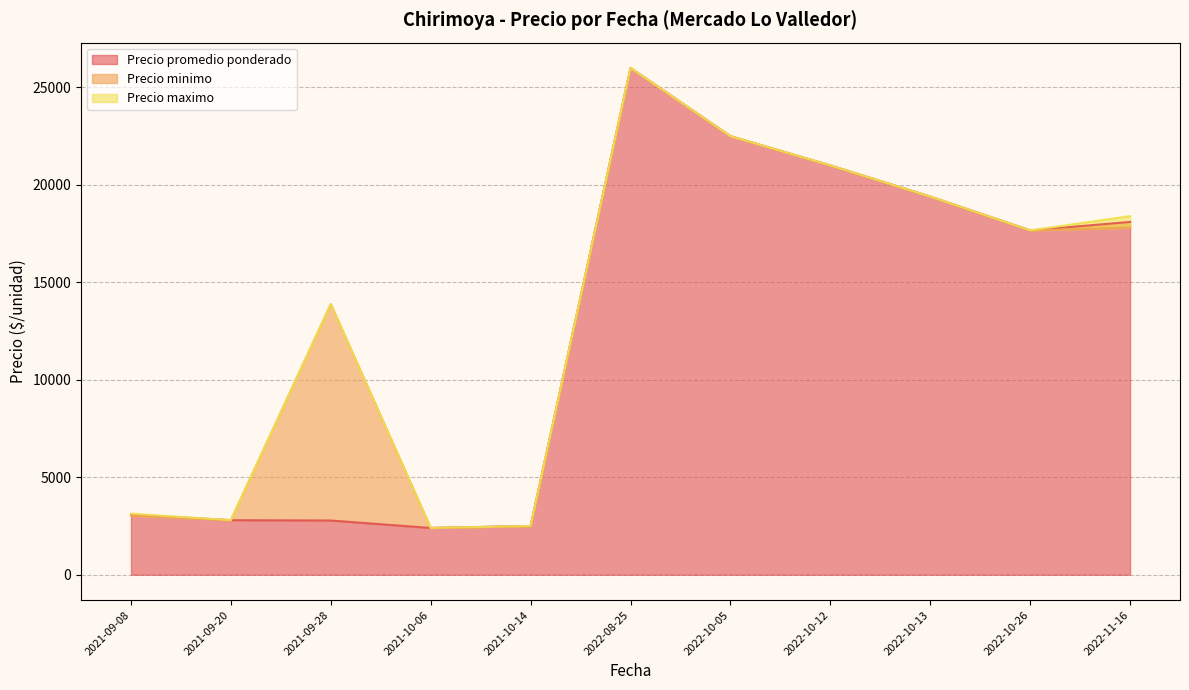

What is the total value across all series at 2021-10-14?

7800